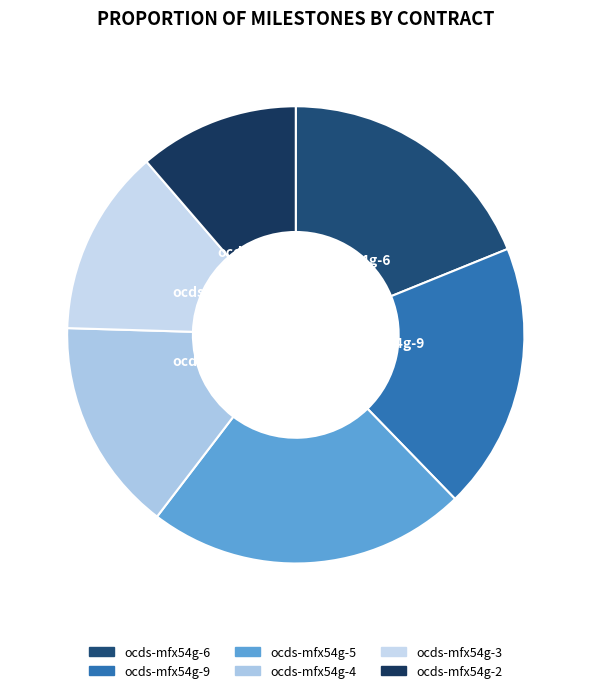

The ocds-mfx54g-9 slice represents 7% of the pie. True or false?

False